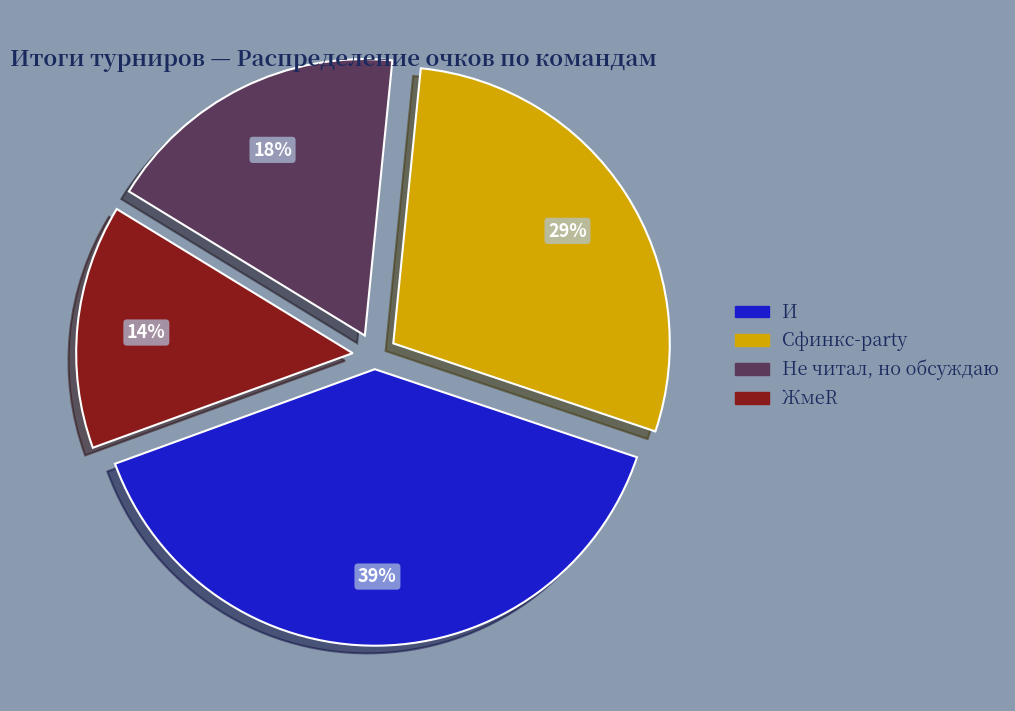

To the nearest percent, what is the average slice percentage?

25%